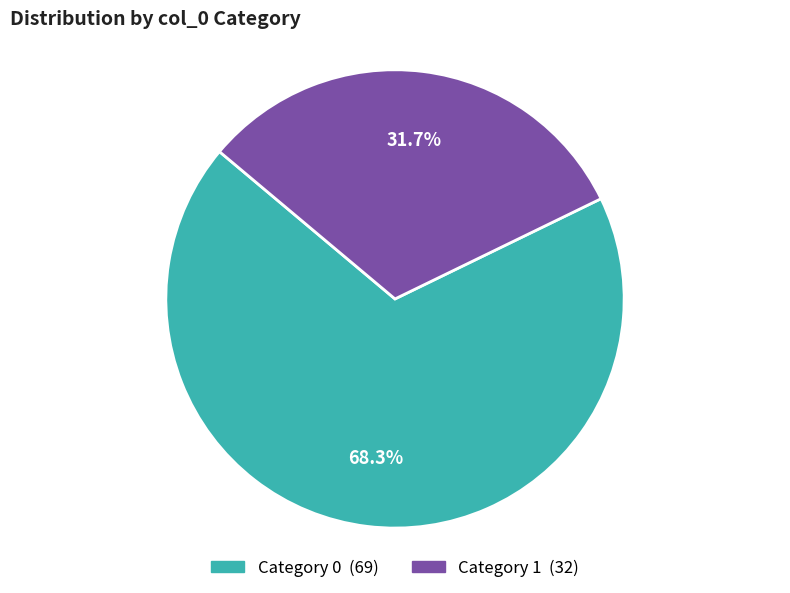

Does any single category account for the majority?

Yes